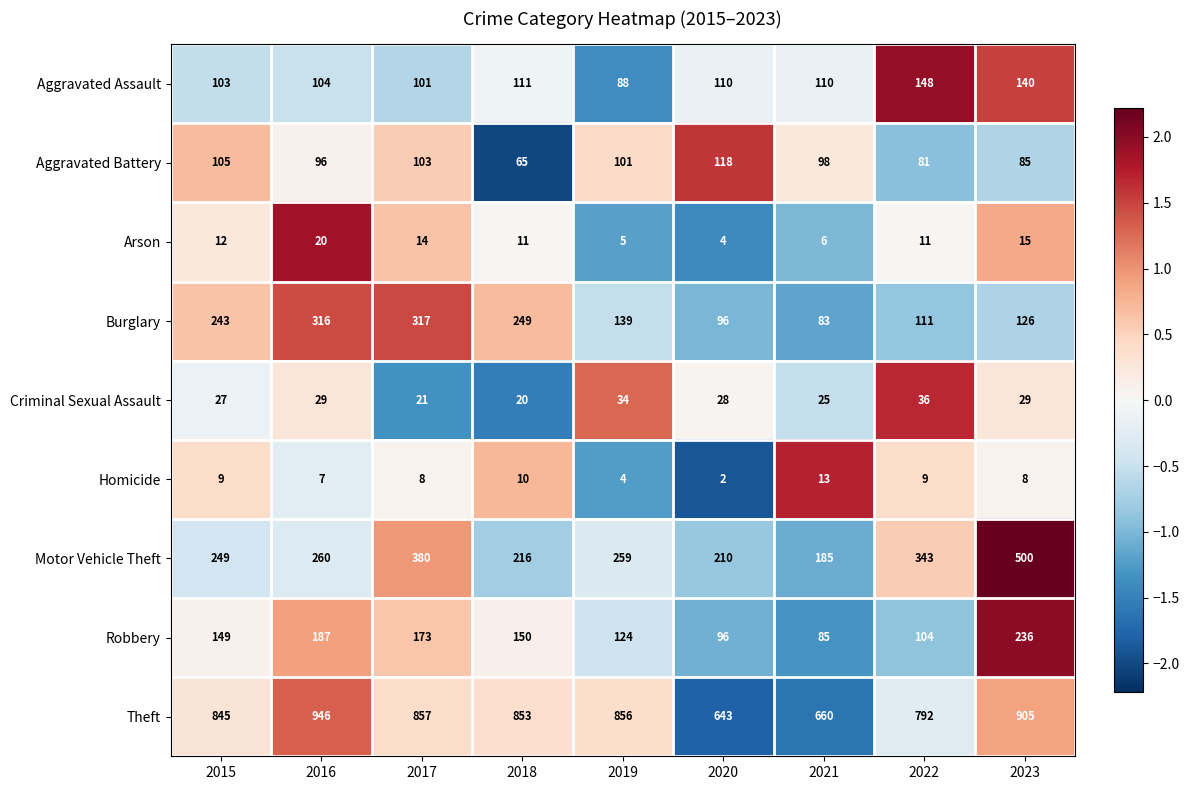

At which label does Aggravated Battery first exceed 98?

2015